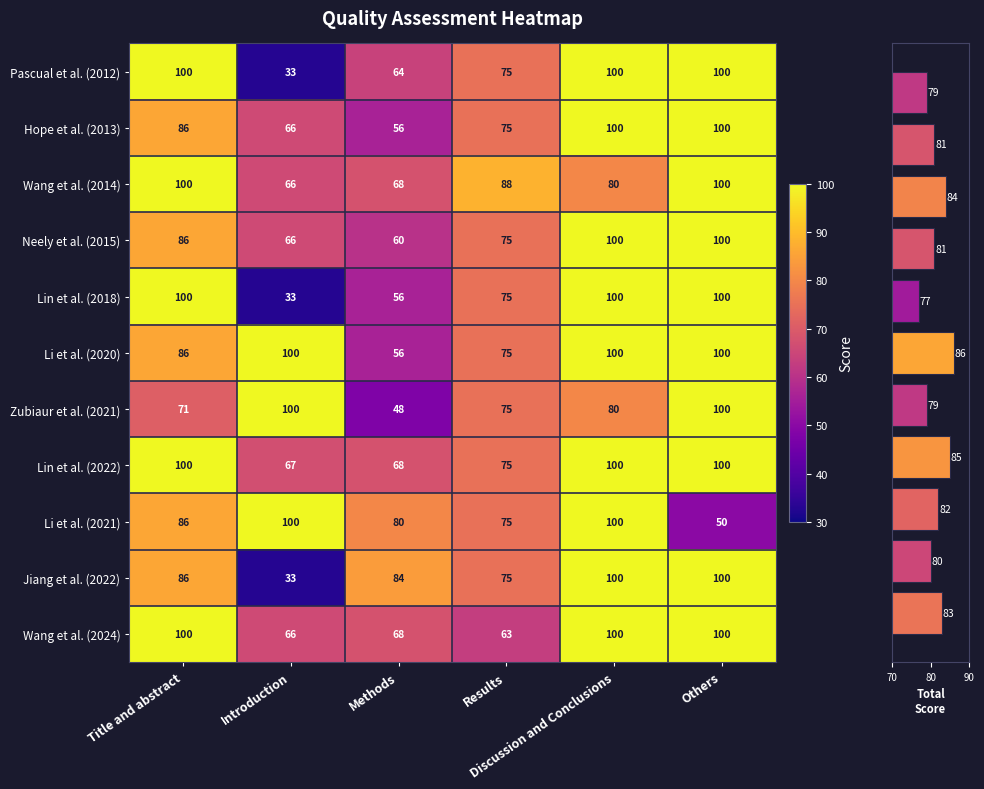

At how many categories does at least one series exceed 89?

4